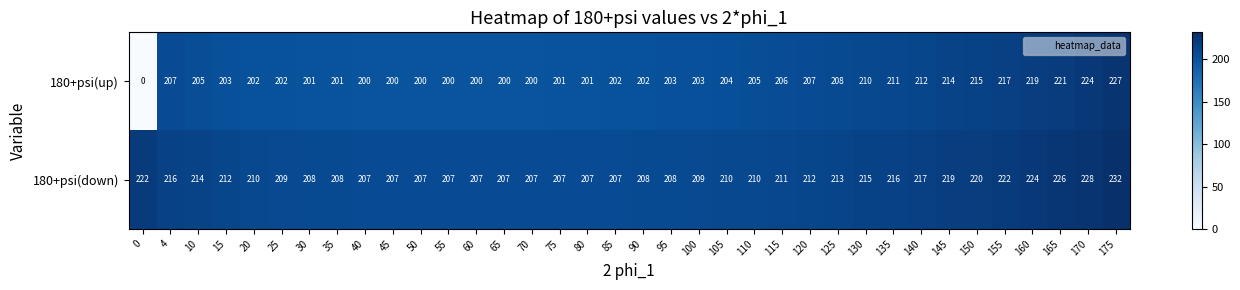

What is the total value across all series at 45?

407